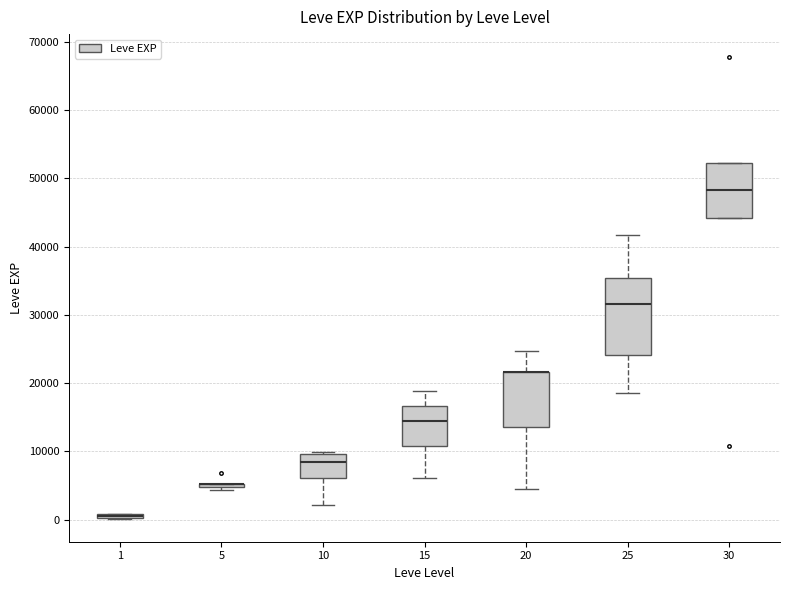

Where is the upper edge of the box at x = 1 on the y-axis? The values are not printed on the chart, so give them approximately, as read against the axis.

1000